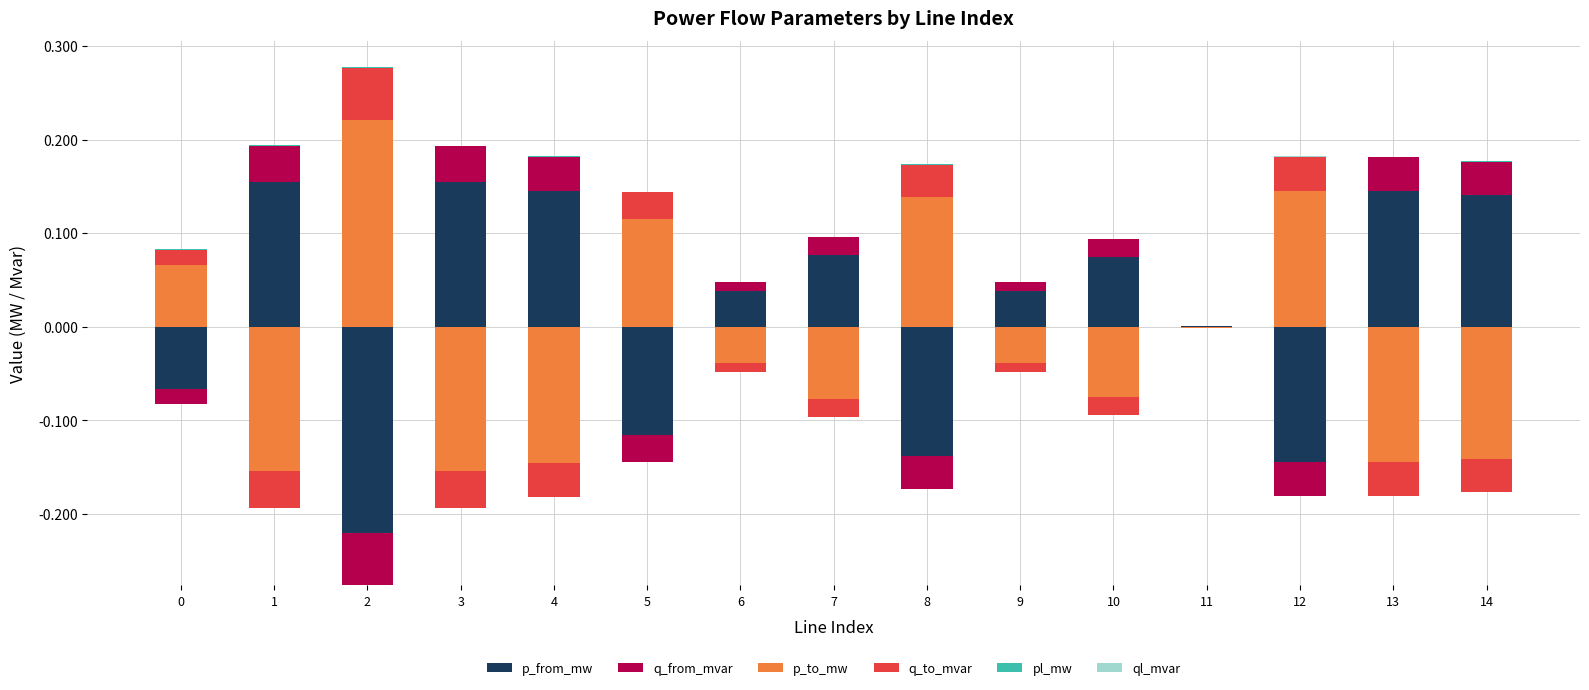

Which series has the largest range (max minus min)?

p_to_mw